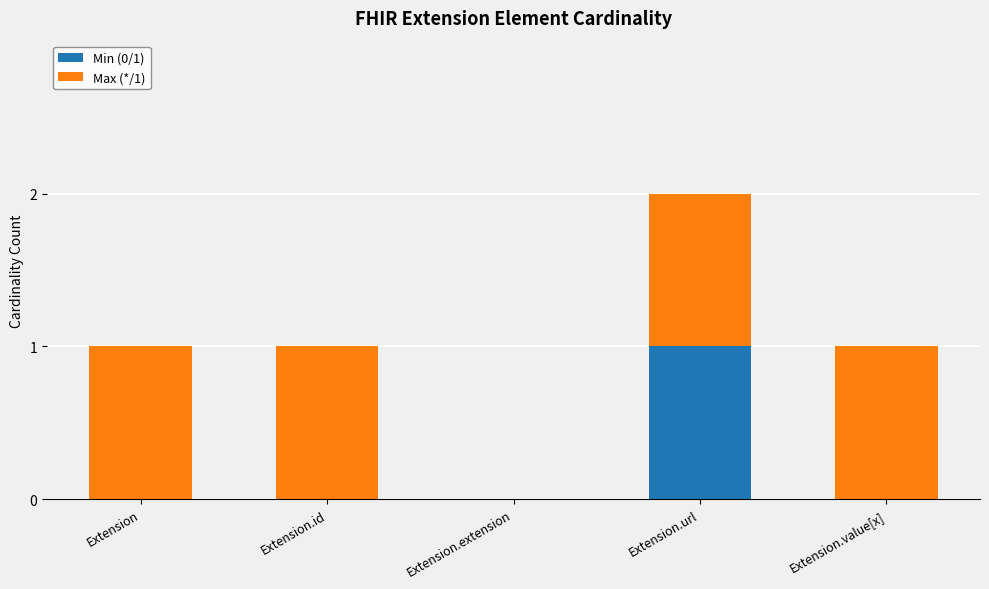

Count the number of categories in the chart.

5